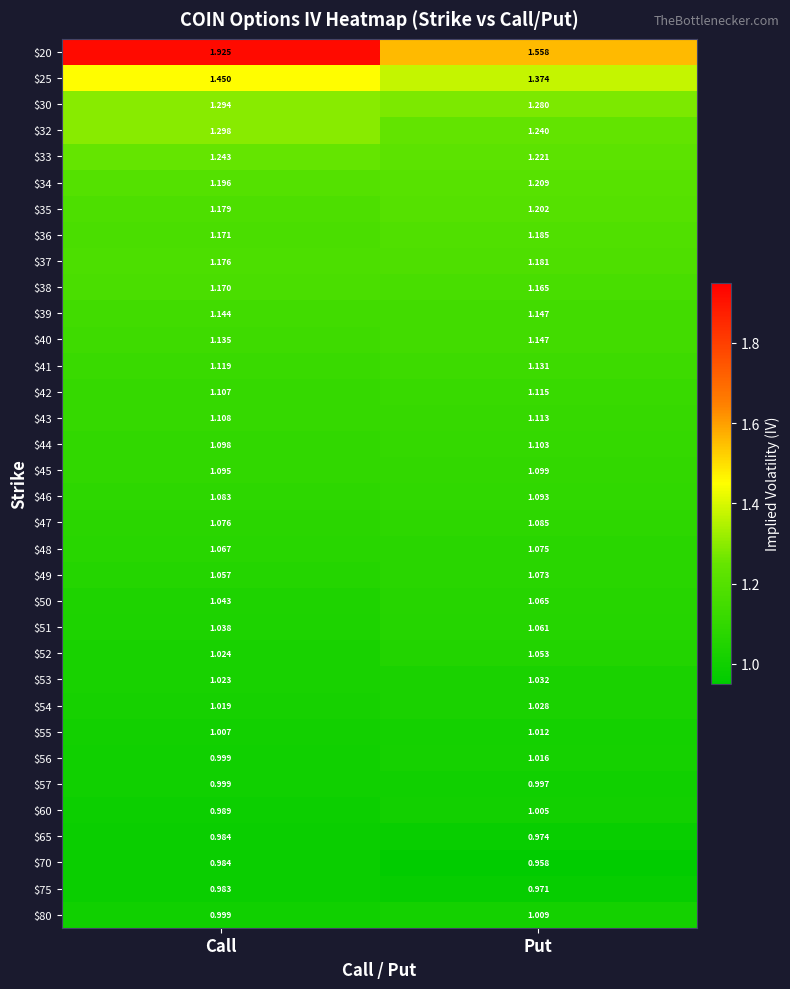

At which category is the sum across all series the highest?

Call